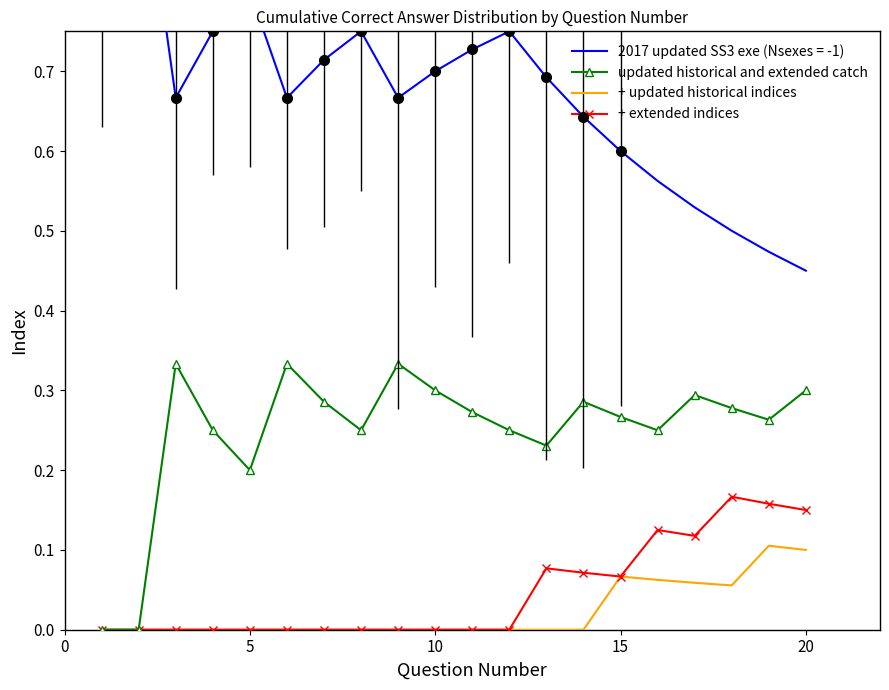

True or false: + updated historical indices has a value of 0.0 at 5.

True